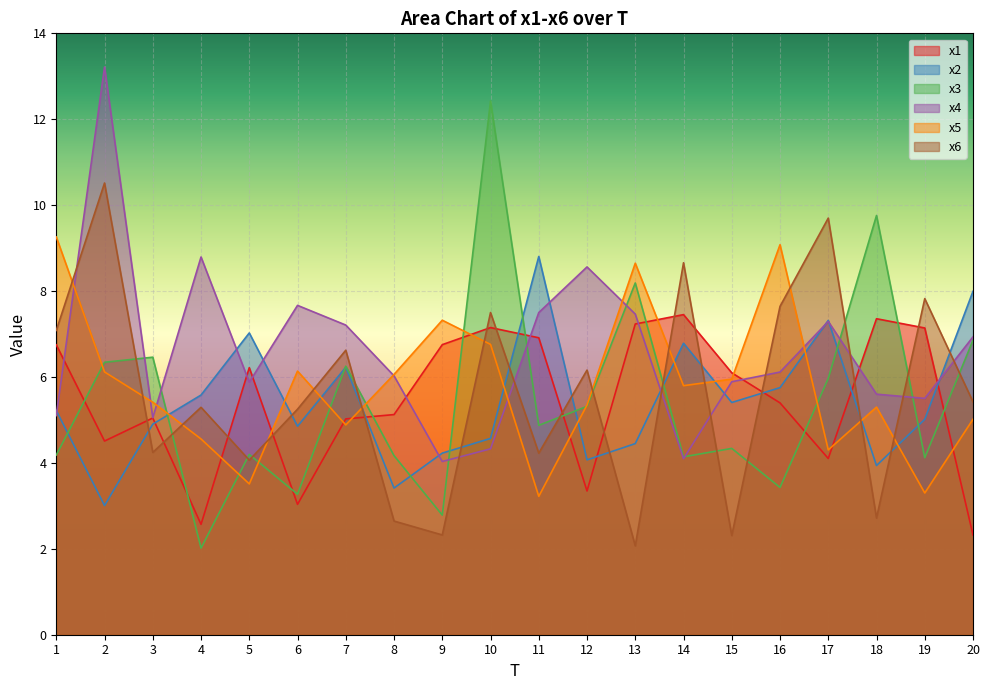

What is the difference between the second highest and minimum values in the x6 series?

7.6